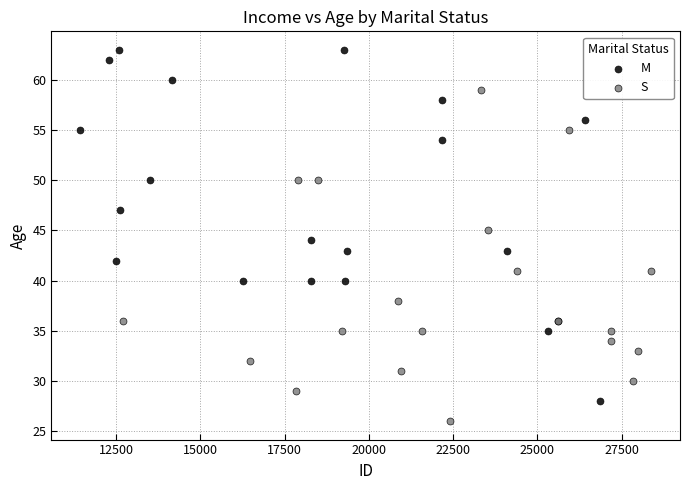

Which series contains the lowest Y value?

S